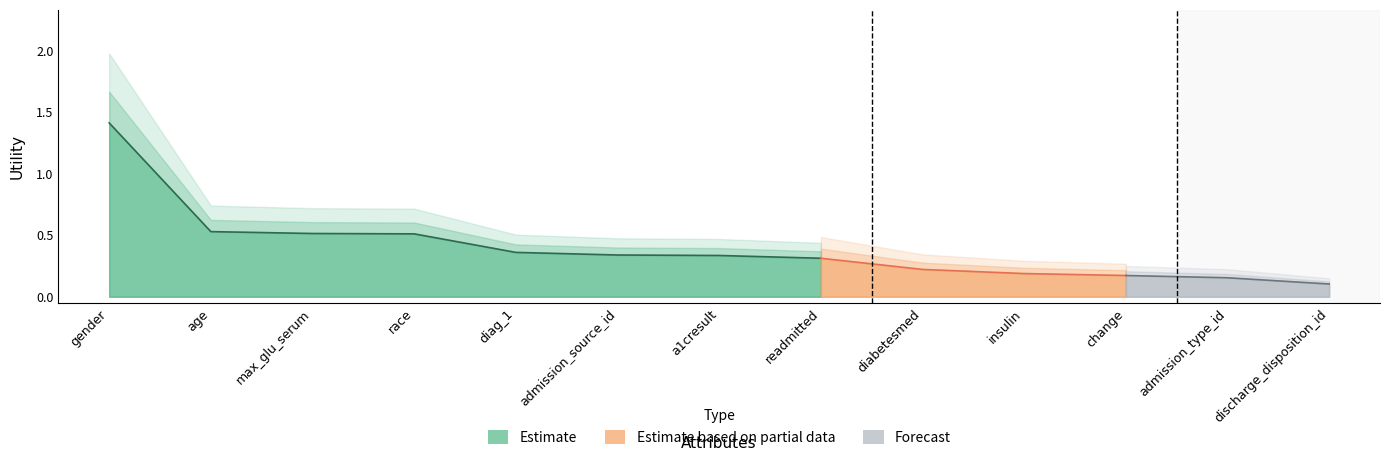

Reading left to right, extract all data points from this chart.

gender=1.4	age=0.5	max_glu_serum=0.5	race=0.5	diag_1=0.4	admission_source_id=0.3	a1cresult=0.3	readmitted=0.3	diabetesmed=0.2	insulin=0.2	change=0.2	admission_type_id=0.2	discharge_disposition_id=0.1